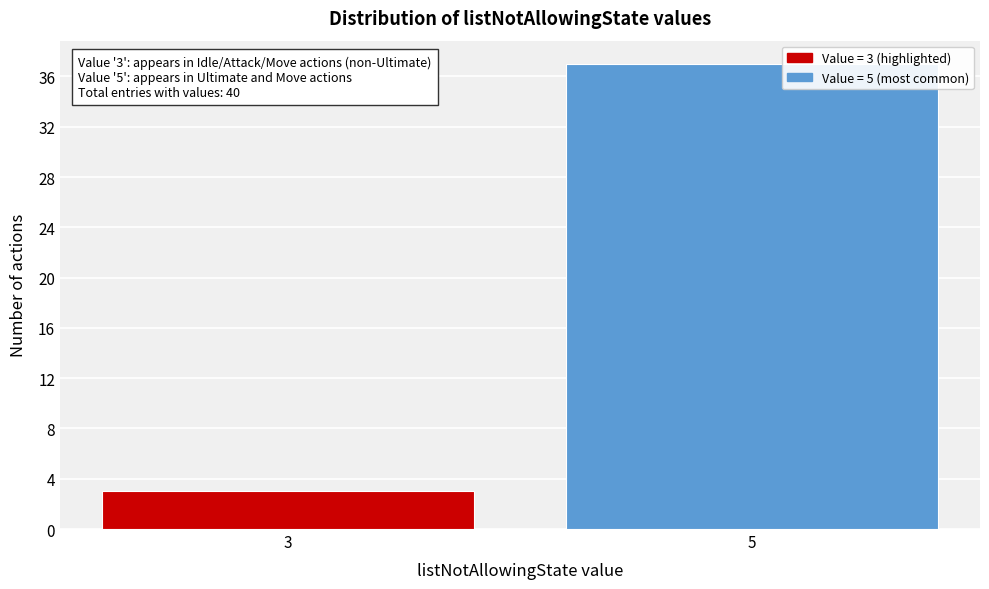

Reading left to right, extract all data points from this chart.

3=3	5=37